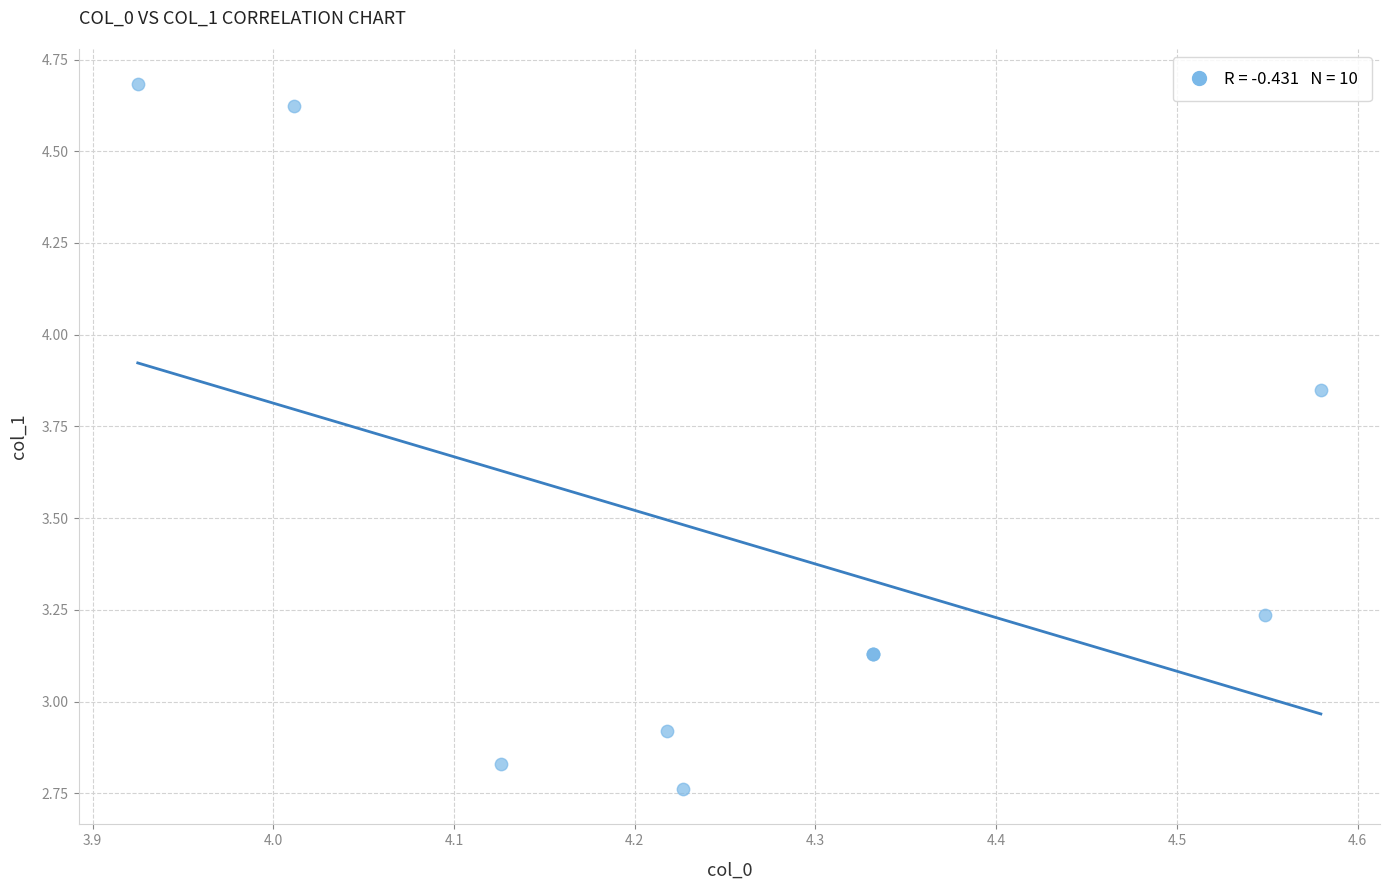

What Y value in the scatter plot is closest to 3?

2.9